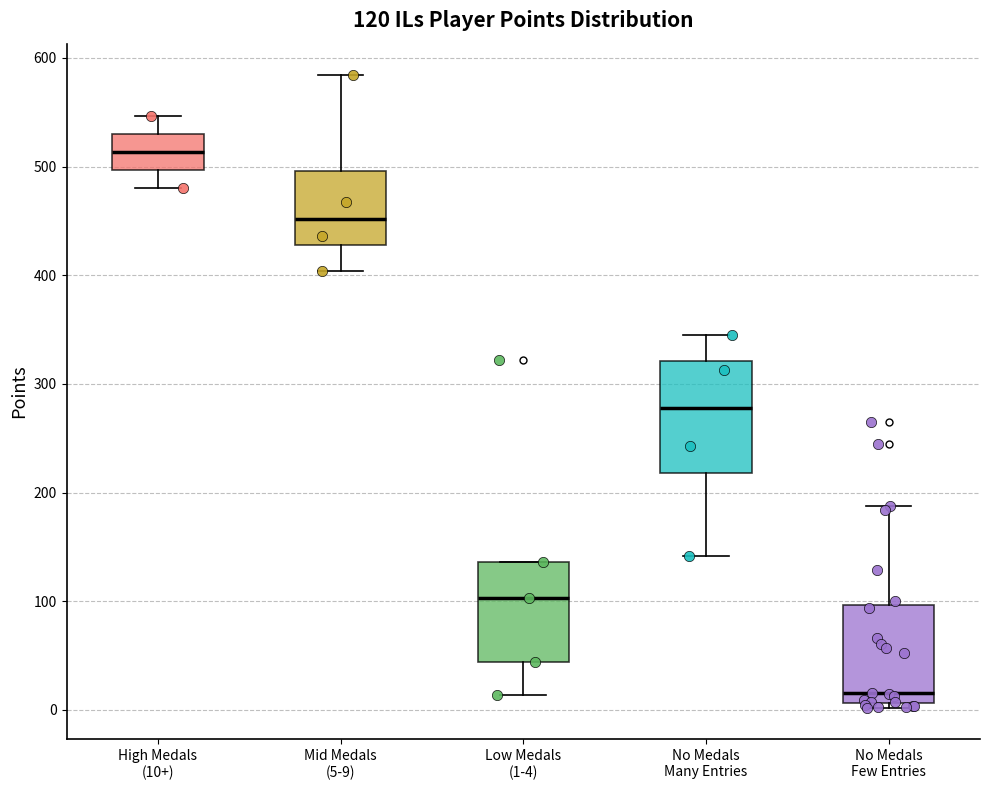

Which box has the lowest median line?

No Medals Few Entries